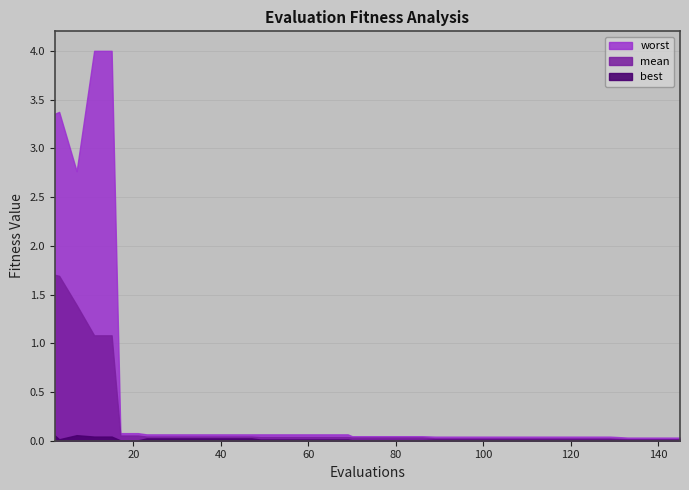

What is the highest value of the worst series?

4.0